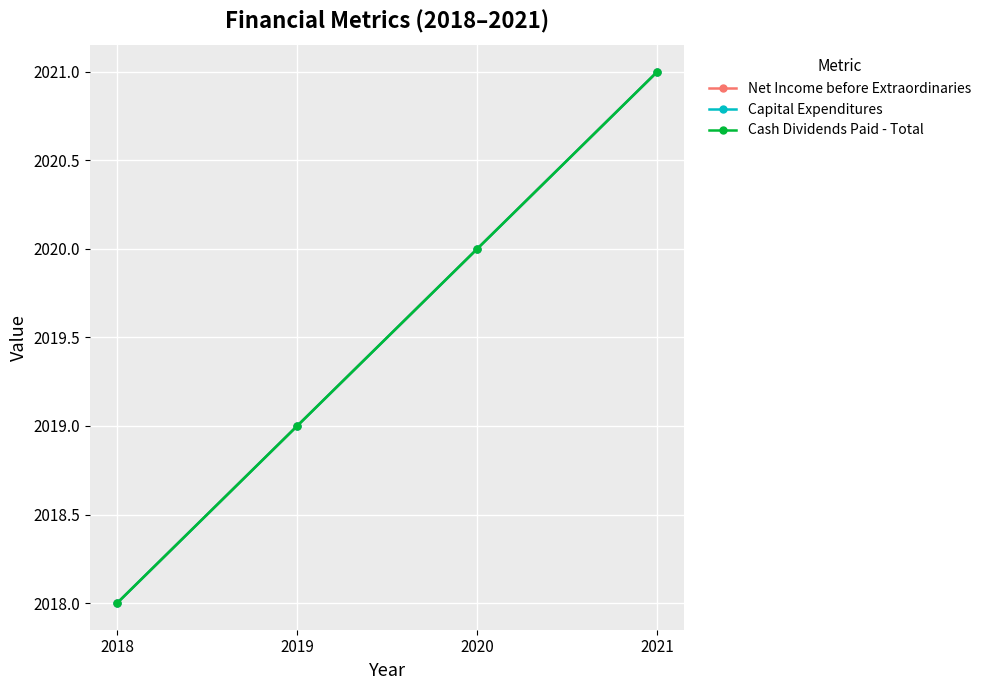

True or false: Capital Expenditures has more than 2 interior local peaks.

False